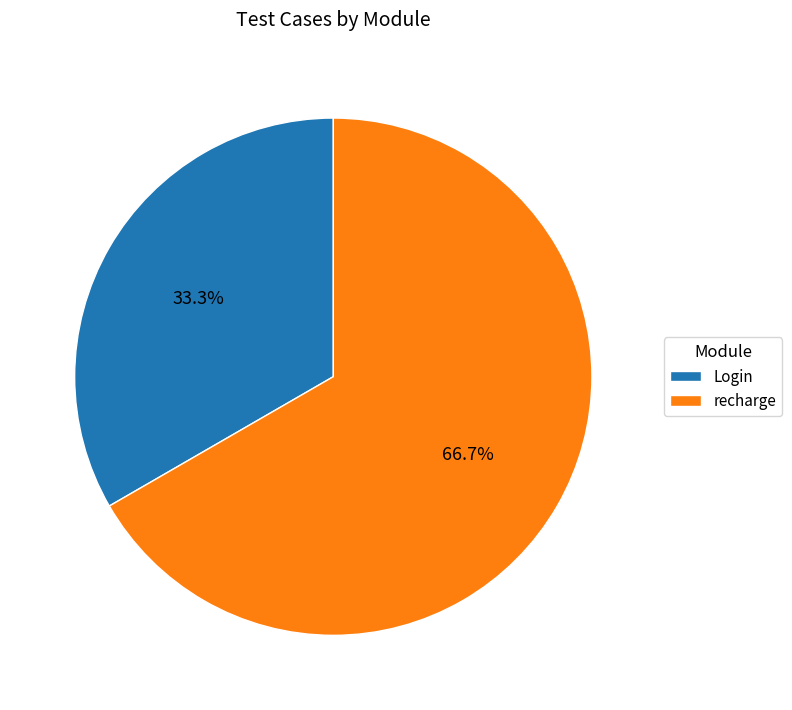

Rank the categories by value from lowest to highest.

Login, recharge